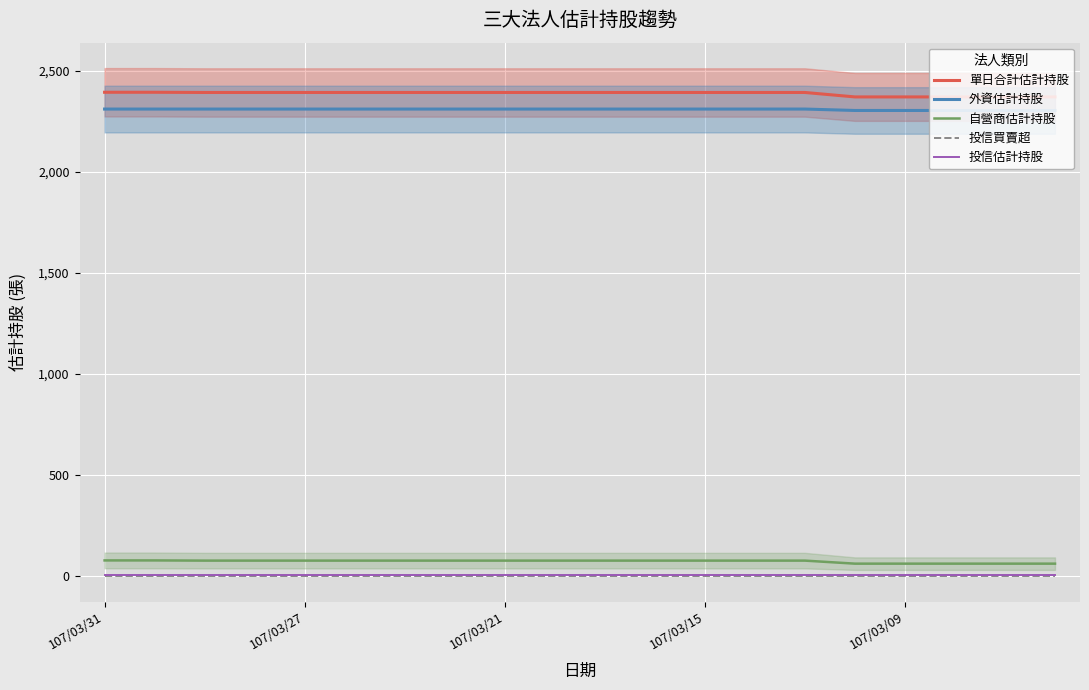

Which series has the largest range (max minus min)?

單日合計估計持股